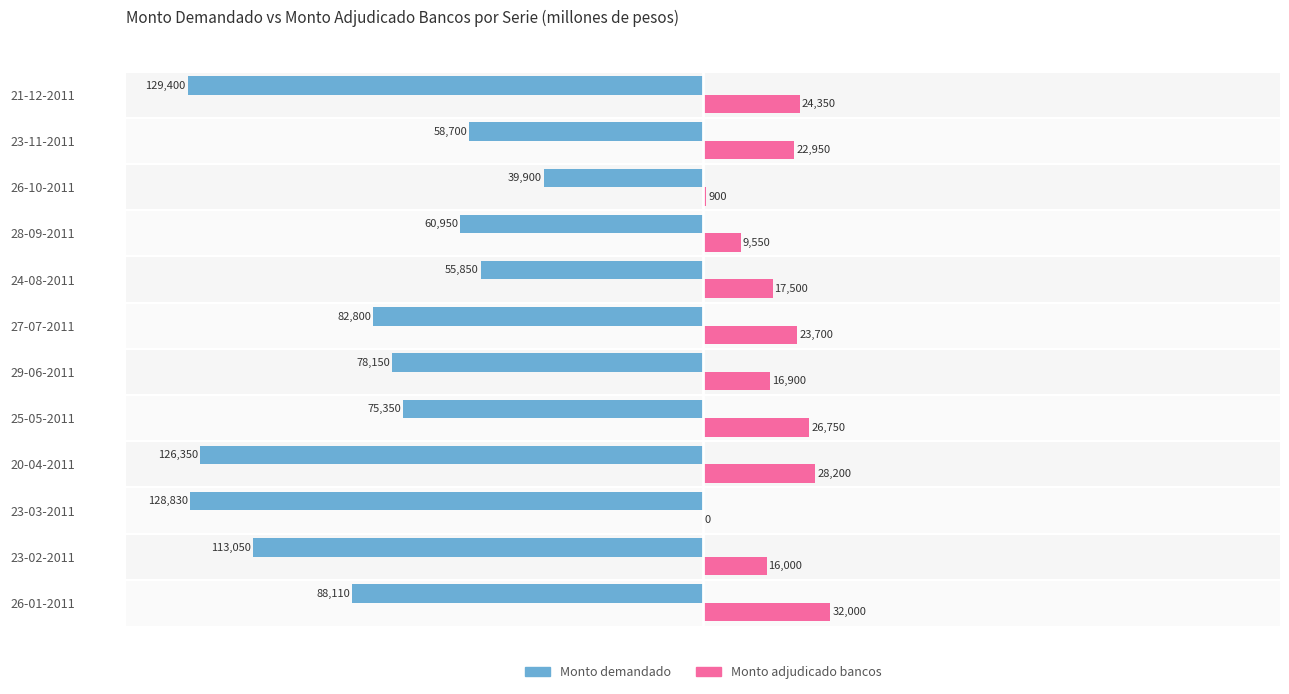

The value of Monto adjudicado bancos at 25-05-2011 is 16183. True or false?

False